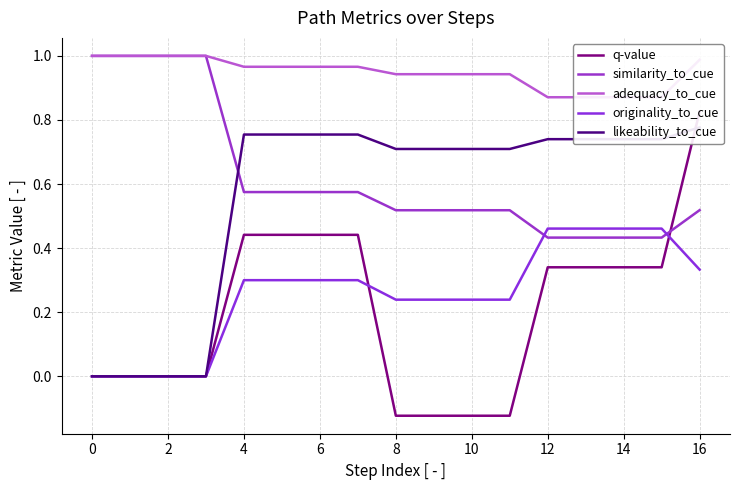

Which series changed the most between 10 and 16?

q-value